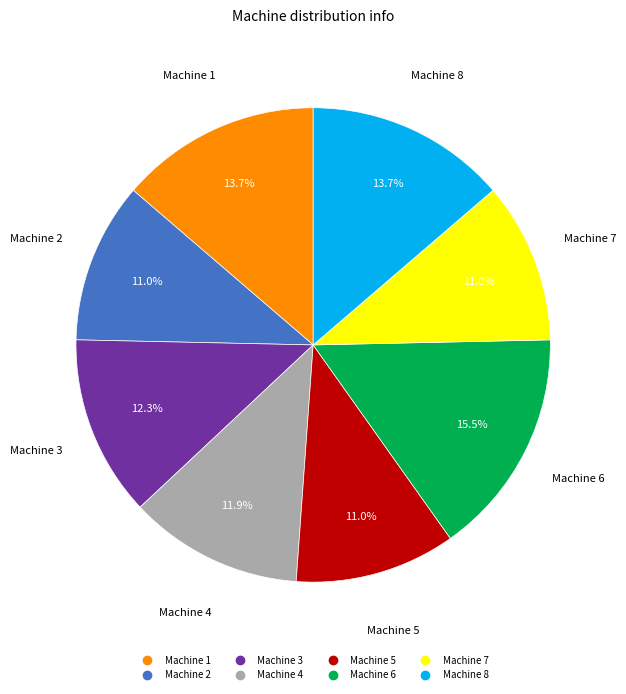

To the nearest percent, what portion does Machine 1 represent?

14%